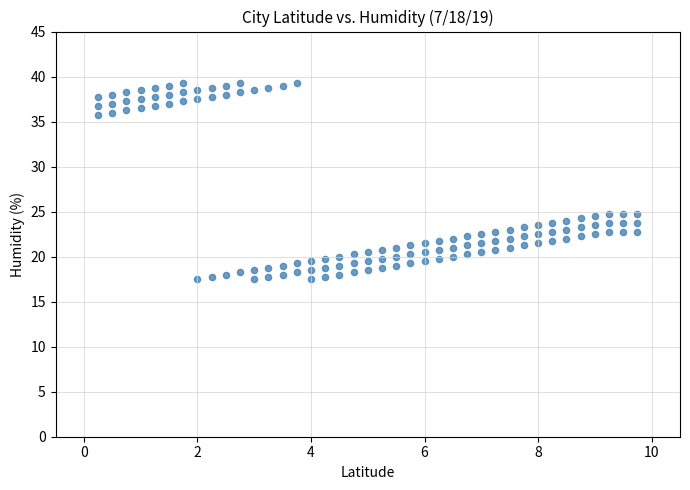

How many data points are displayed?

117